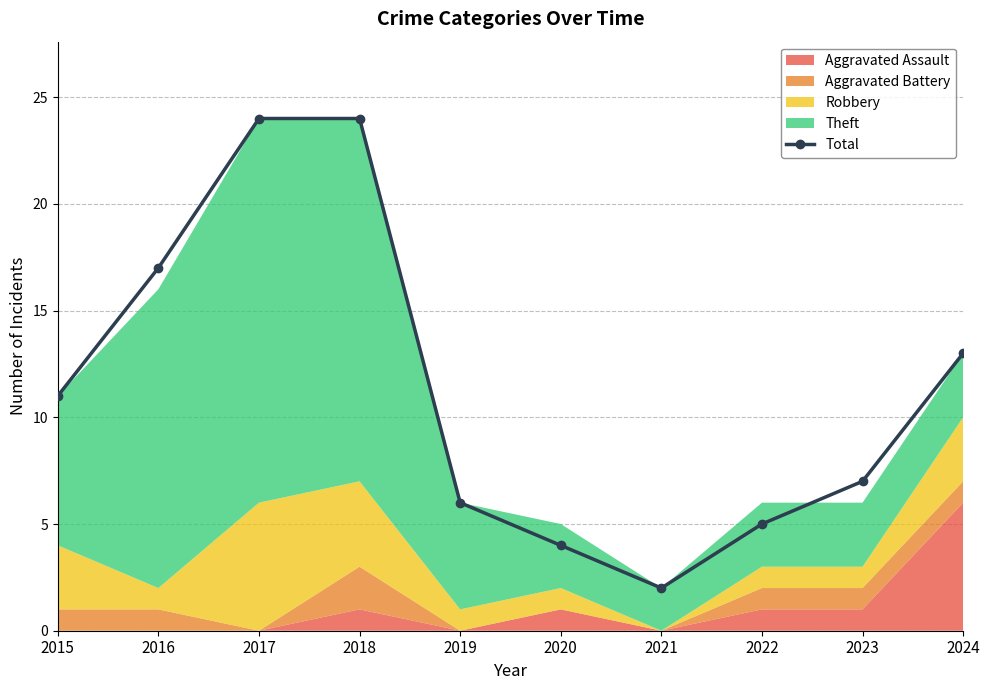

Reading left to right, extract all data points from this chart.

11	17	24	24	6	4	2	5	7	13